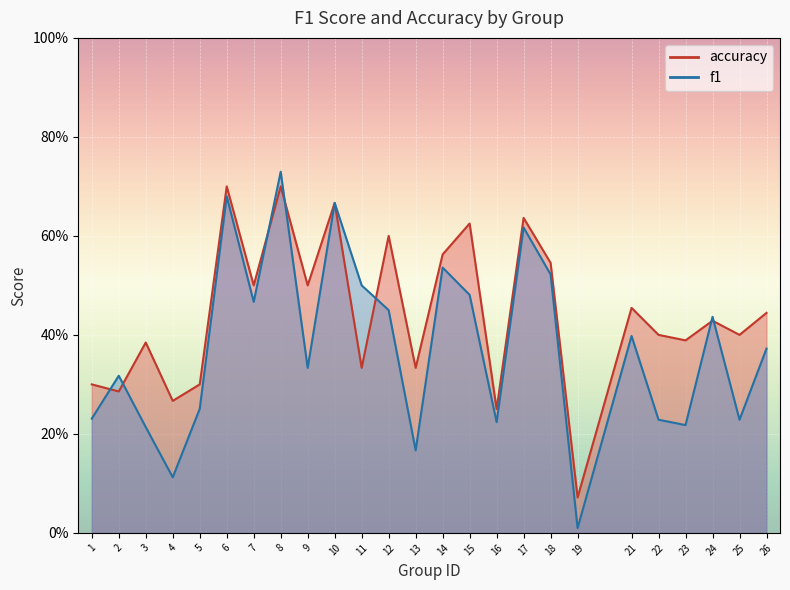

The accuracy series shows 0.8 at 26. True or false?

False